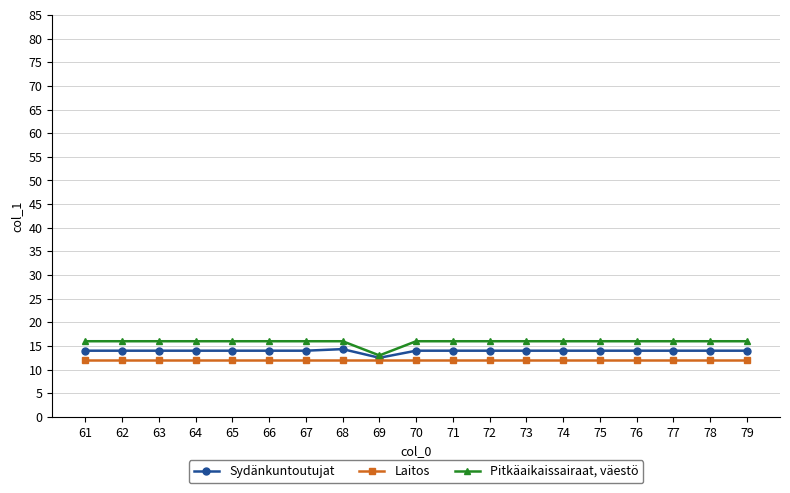

True or false: Pitkäaikaissairaat, väestö has a value of 26.7 at 64.

False